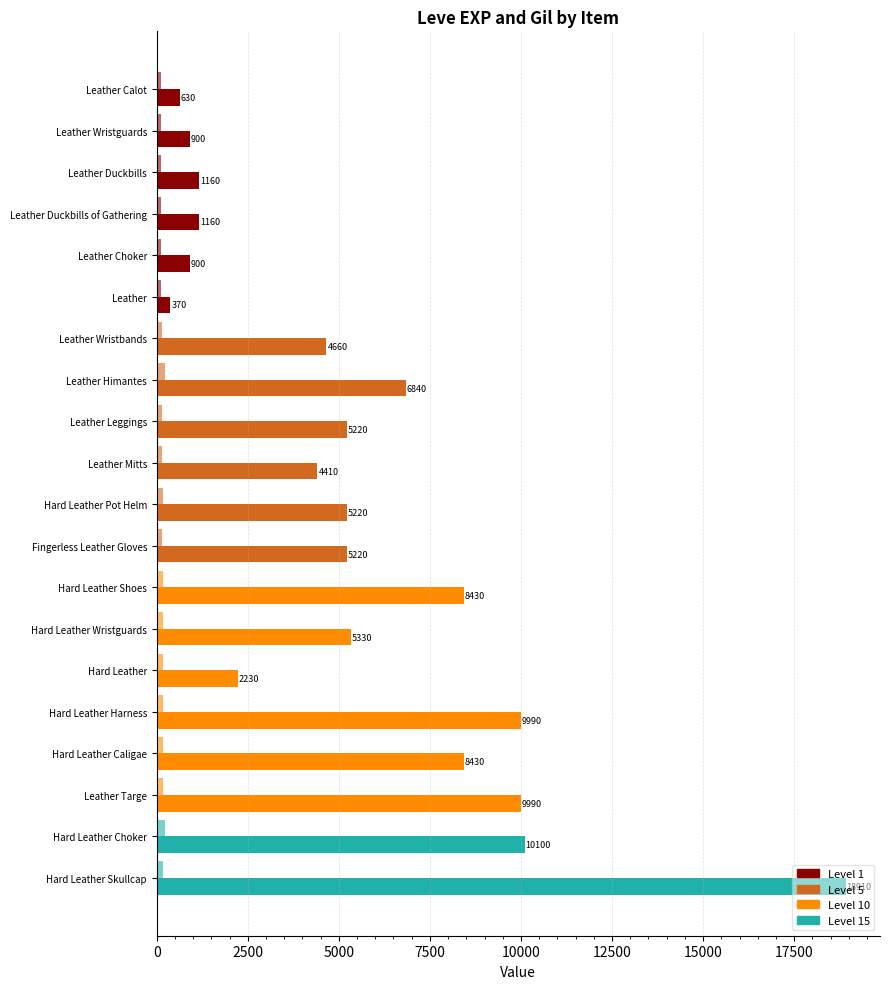

How many categories are shown in the chart?

20